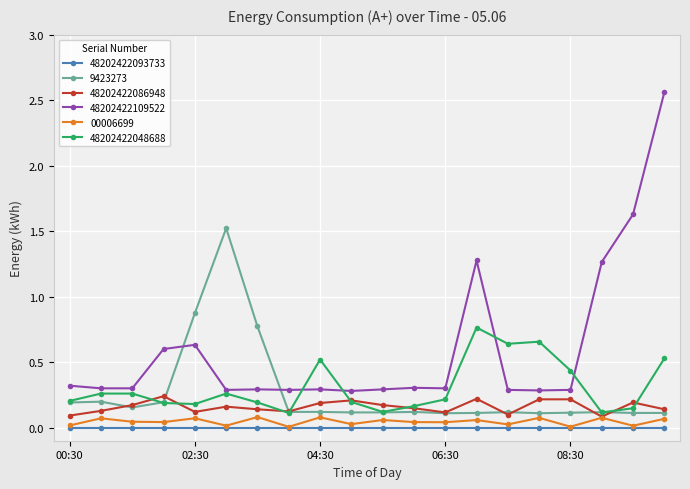

At how many categories does at least one series exceed 1?

5